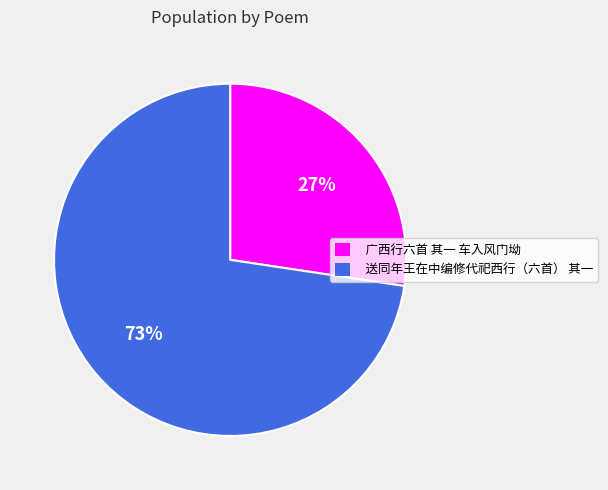

Approximately how many times larger is the value at 广西行六首 其一 车入风门坳 compared to 送同年王在中编修代祀西行（六首） 其一?

0.4